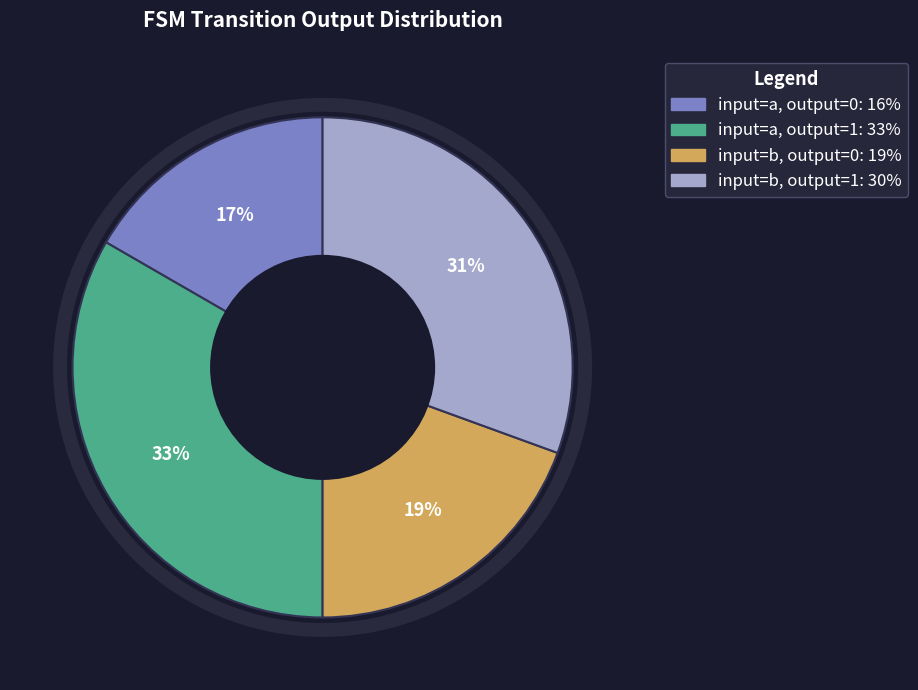

To the nearest percent, what is the average slice percentage?

25%